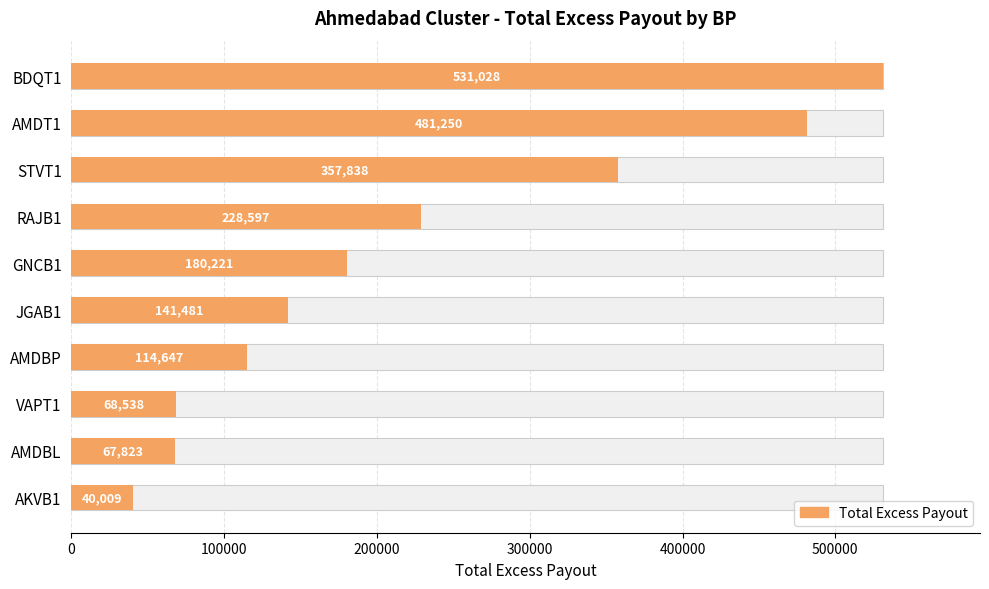

What is the greatest value displayed?

531027.5